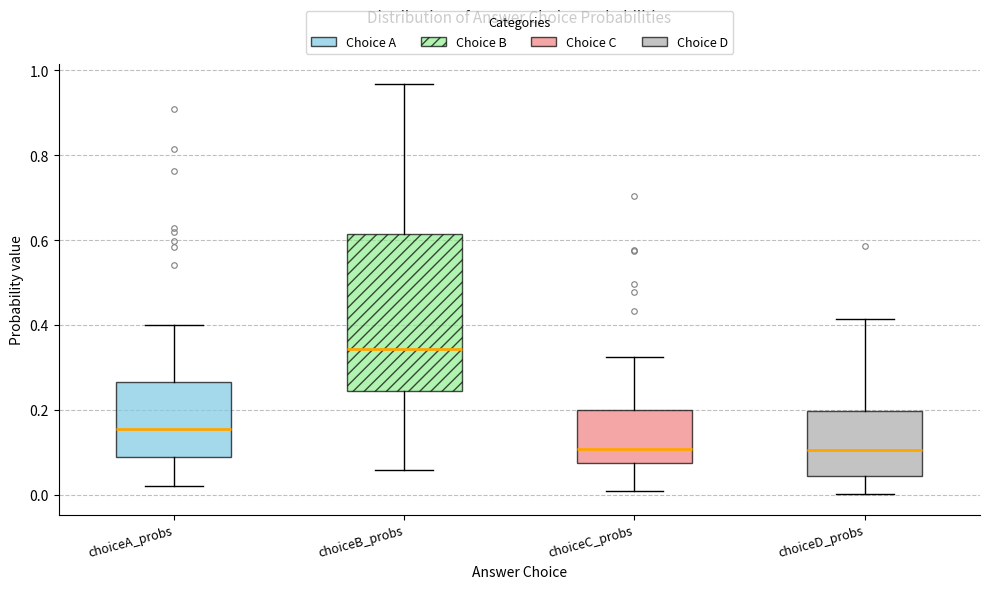

Which box is the tallest, from its lower edge to its upper edge?

choiceB_probs